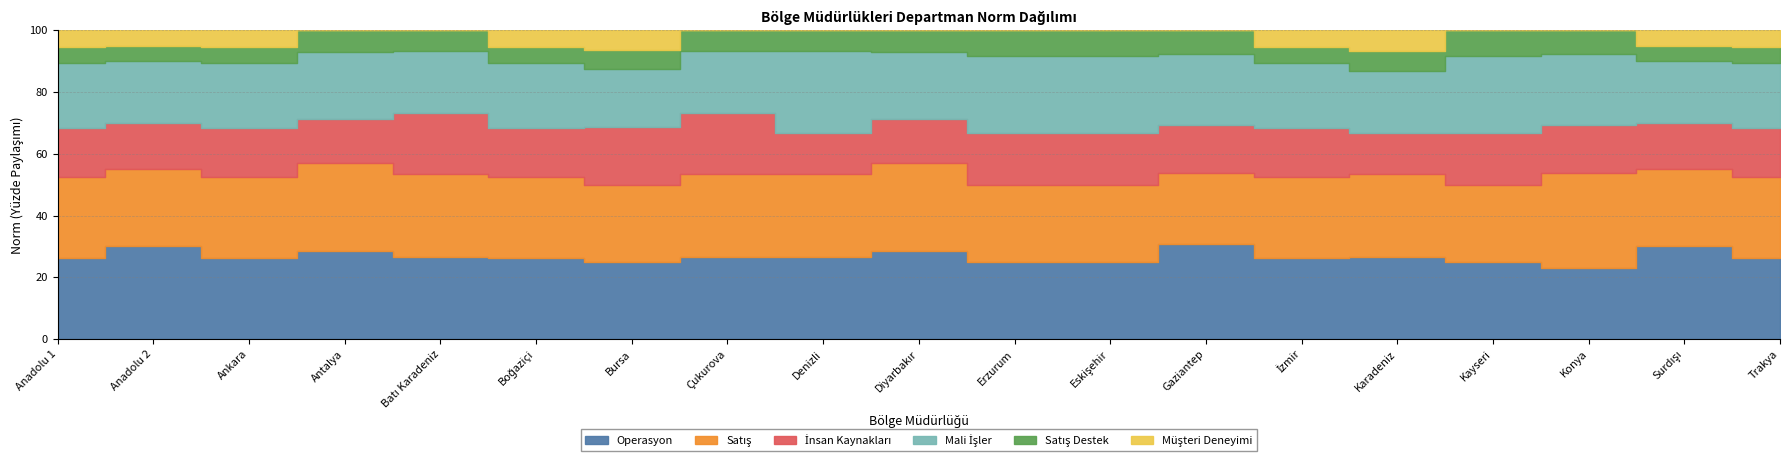

True or false: Mali İşler has more than 2 interior local peaks.

True